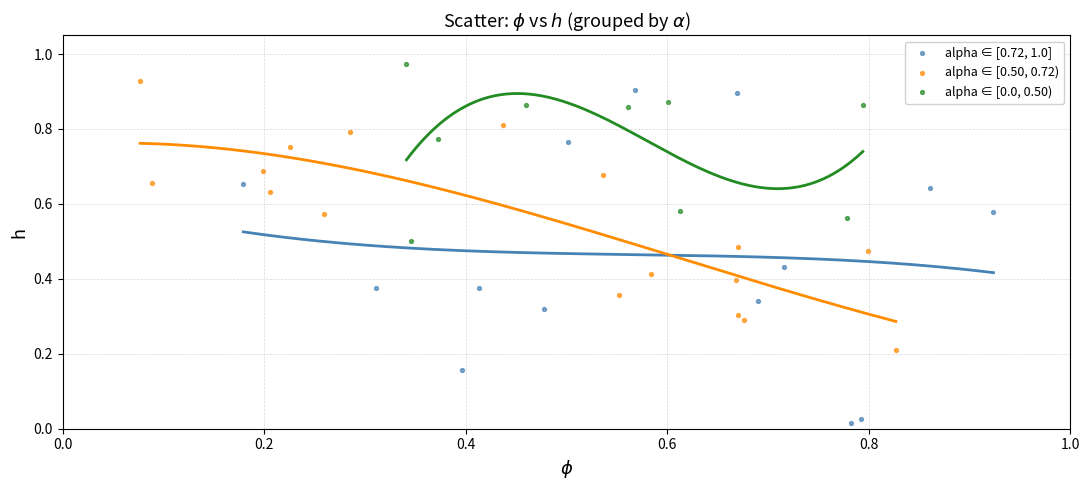

Which series reaches the minimum Y coordinate?

alpha ∈ [0.72, 1.0]